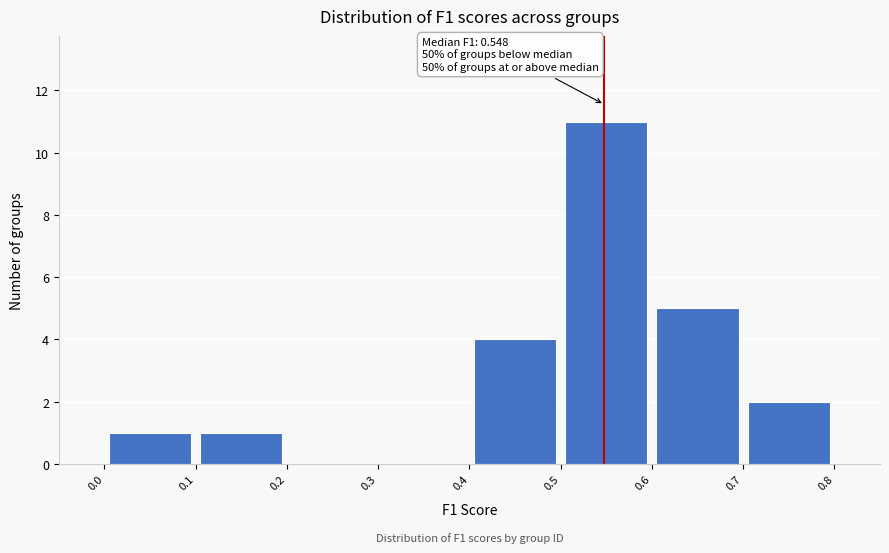

Which range on the x-axis has the tallest bar?

0.5 to 0.6